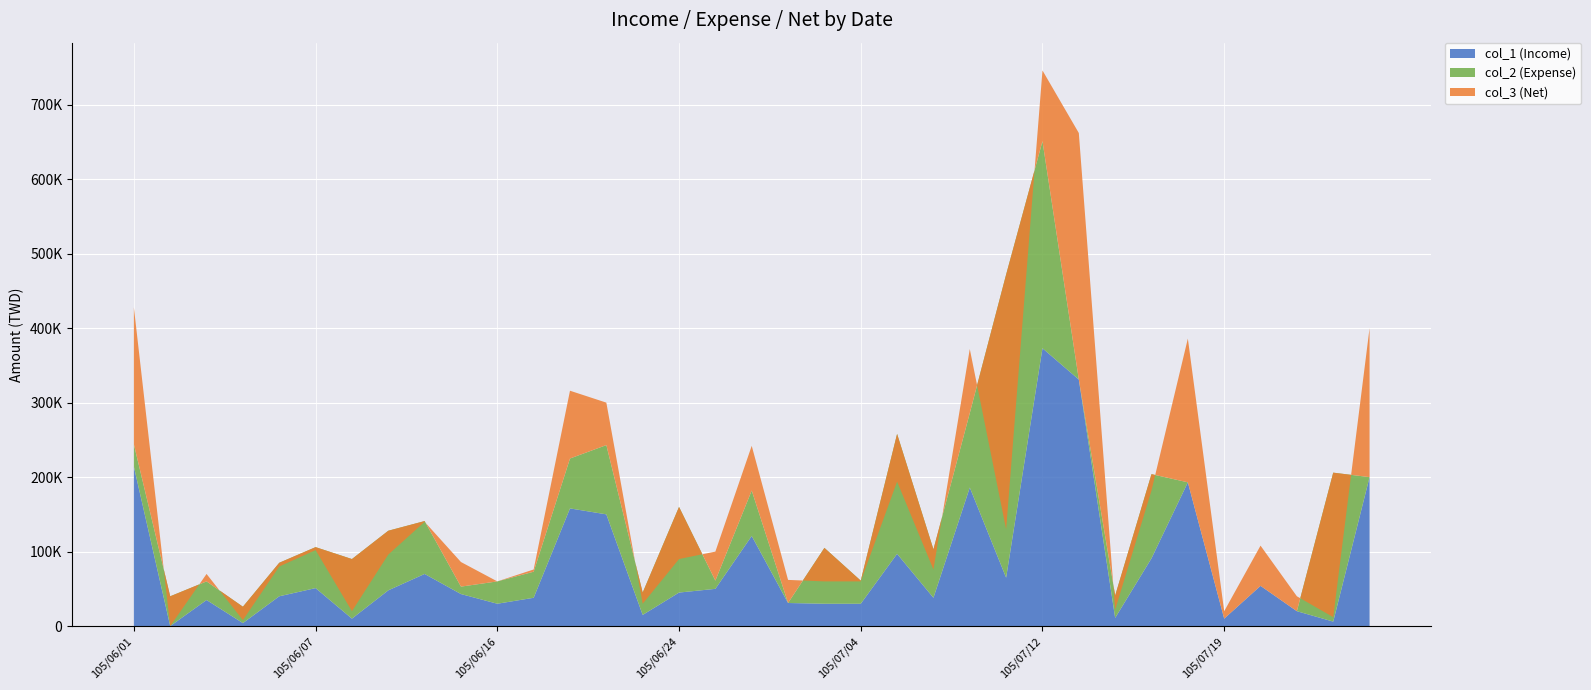

Reading right to left, list all the values displayed in this chart.

col_1 (Income): 105/07/28=200000	105/07/27=6000	105/07/22=20000	105/07/21=54000	105/07/19=10000	105/07/18=193000	105/07/15=91000	105/07/14=11000	105/07/13=331000	105/07/12=373000	105/07/11=65000	105/07/07=186000	105/07/06=38000	105/07/05=97000	105/07/04=30000	105/07/01=30000	105/06/30=31000	105/06/29=121000	105/06/27=50000	105/06/24=45000	105/06/22=15000	105/06/21=150000	105/06/20=158000	105/06/17=38000	105/06/16=30000	105/06/15=43000	105/06/14=70000	105/06/13=48000	105/06/08=10000	105/06/07=51000	105/06/06=40000	105/06/04=4000	105/06/03=35000	105/06/02=0	105/06/01=214000
col_2 (Expense): 105/07/28=0	105/07/27=200000	105/07/22=0	105/07/21=0	105/07/19=0	105/07/18=0	105/07/15=113000	105/07/14=30000	105/07/13=0	105/07/12=278000	105/07/11=407000	105/07/07=100000	105/07/06=65000	105/07/05=161000	105/07/04=31000	105/07/01=75000	105/06/30=0	105/06/29=61000	105/06/27=11000	105/06/24=115000	105/06/22=30000	105/06/21=93000	105/06/20=67000	105/06/17=35000	105/06/16=30000	105/06/15=10000	105/06/14=71000	105/06/13=80000	105/06/08=80000	105/06/07=55000	105/06/06=45000	105/06/04=22000	105/06/03=25000	105/06/02=40000	105/06/01=30000
col_3 (Net): 105/07/28=200000	105/07/27=-194000	105/07/22=20000	105/07/21=54000	105/07/19=10000	105/07/18=193000	105/07/15=-22000	105/07/14=-19000	105/07/13=331000	105/07/12=95000	105/07/11=-342000	105/07/07=86000	105/07/06=-27000	105/07/05=-64000	105/07/04=-1000	105/07/01=-45000	105/06/30=31000	105/06/29=60000	105/06/27=39000	105/06/24=-70000	105/06/22=-15000	105/06/21=57000	105/06/20=91000	105/06/17=3000	105/06/16=0	105/06/15=33000	105/06/14=-1000	105/06/13=-32000	105/06/08=-70000	105/06/07=-4000	105/06/06=-5000	105/06/04=-18000	105/06/03=10000	105/06/02=-40000	105/06/01=184000